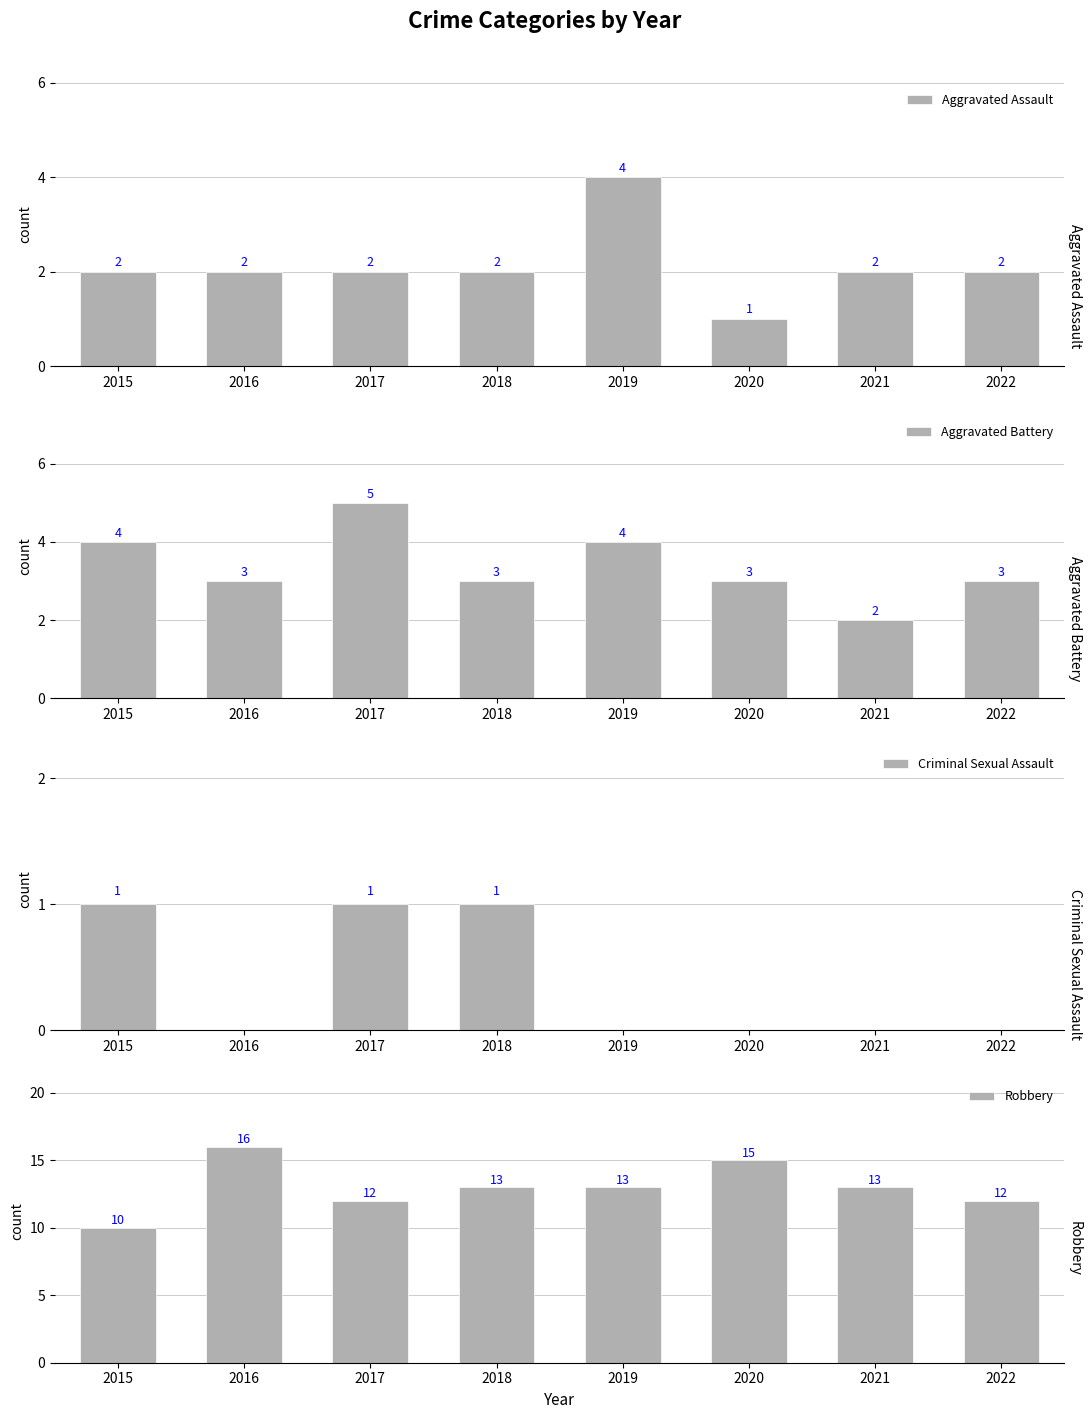

Is it true that Robbery equals 3 at 2017?

False